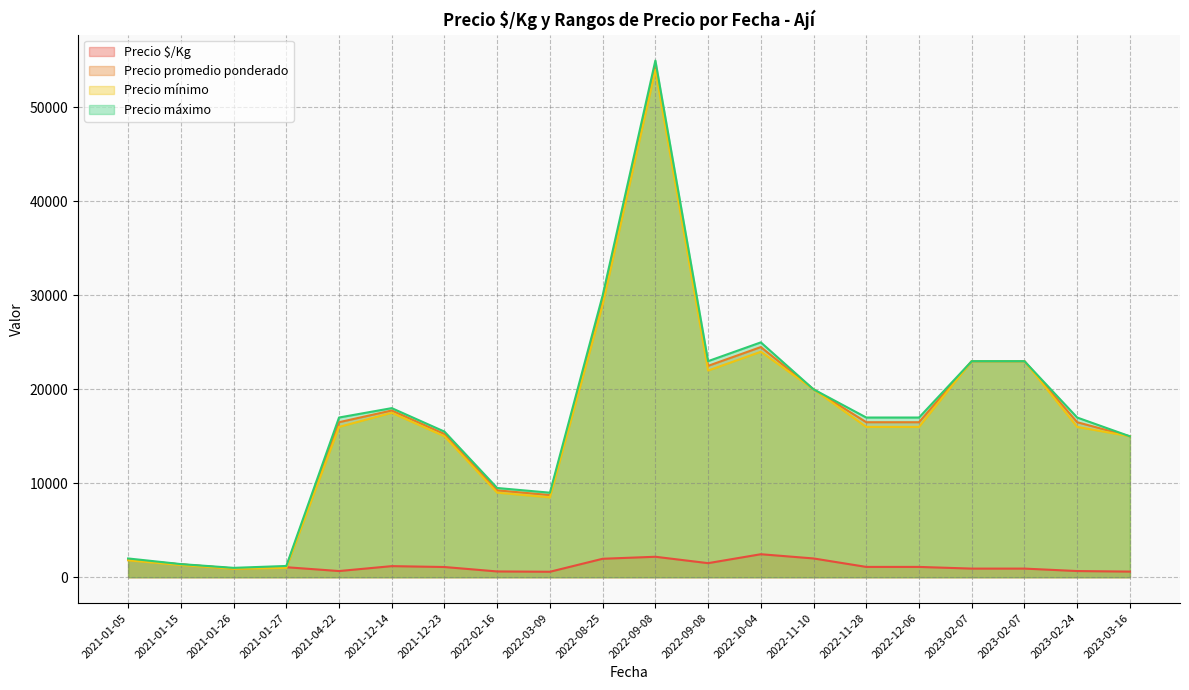

Does the chart display data point markers on the line(s)?

No